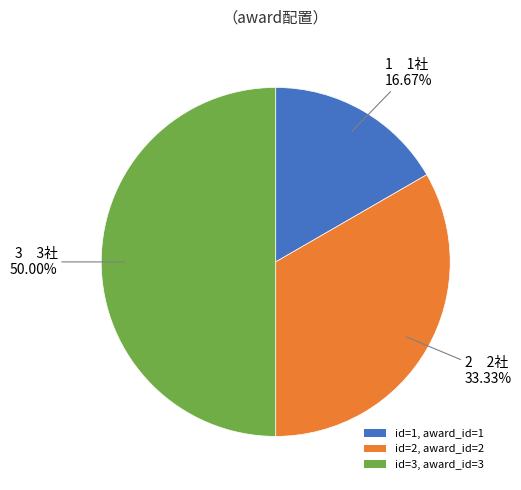

Rank the categories by value from lowest to highest.

id=1, award_id=1, id=2, award_id=2, id=3, award_id=3